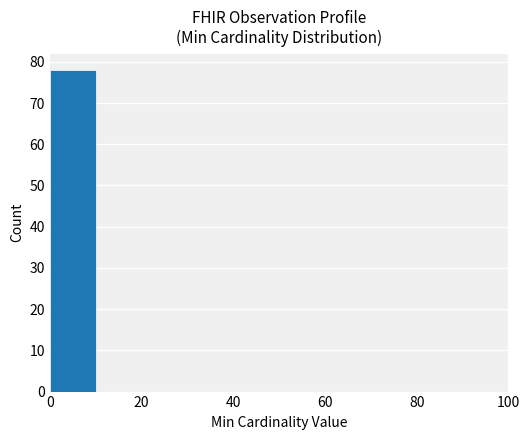

Reading left to right, transcribe this chart: for each bar, give the range it covers on the x-axis and its height. The values are not printed on the chart, so give them approximately, as read against the axis.

0 to 10: 78
10 to 20: 0
20 to 30: 0
30 to 40: 0
40 to 50: 0
50 to 60: 0
60 to 70: 0
70 to 80: 0
80 to 90: 0
90 to 100: 0